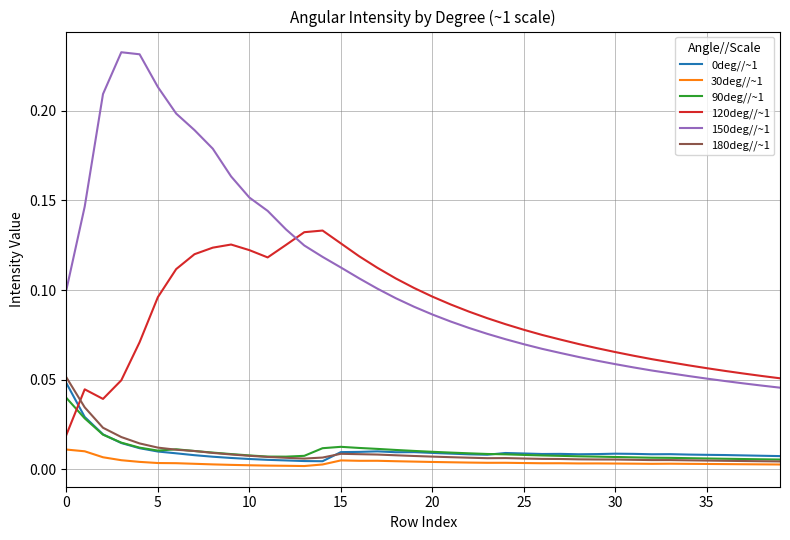

Which series has the largest range (max minus min)?

150deg//~1